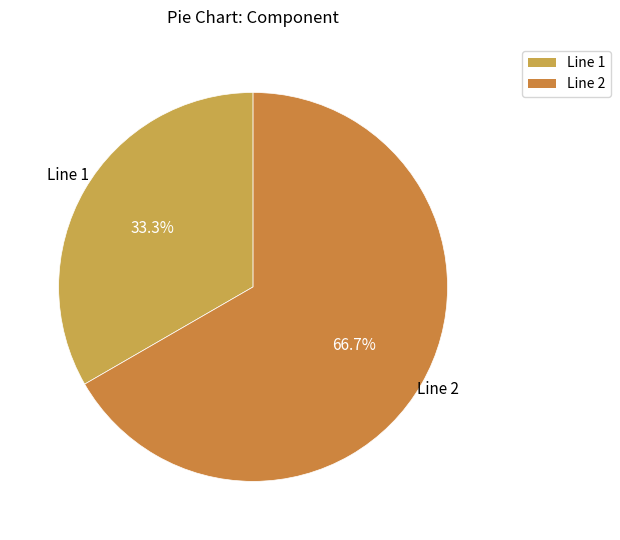

To the nearest percent, what is the difference between the Line 2 and Line 1 slice percentages?

33%